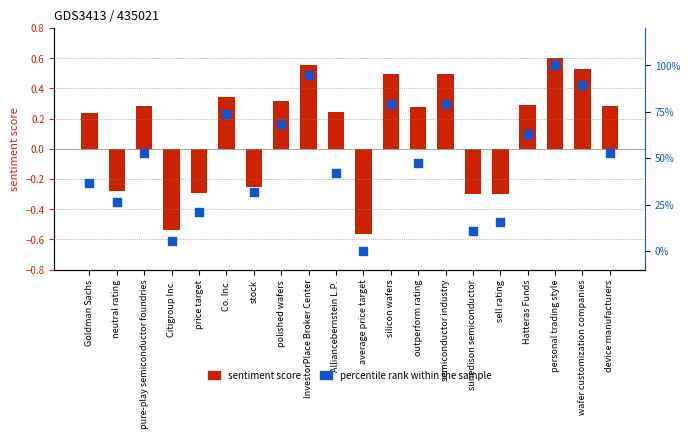

Is the value of sentiment score at average price target greater than the value of percentile rank within the sample at device manufacturers?

No